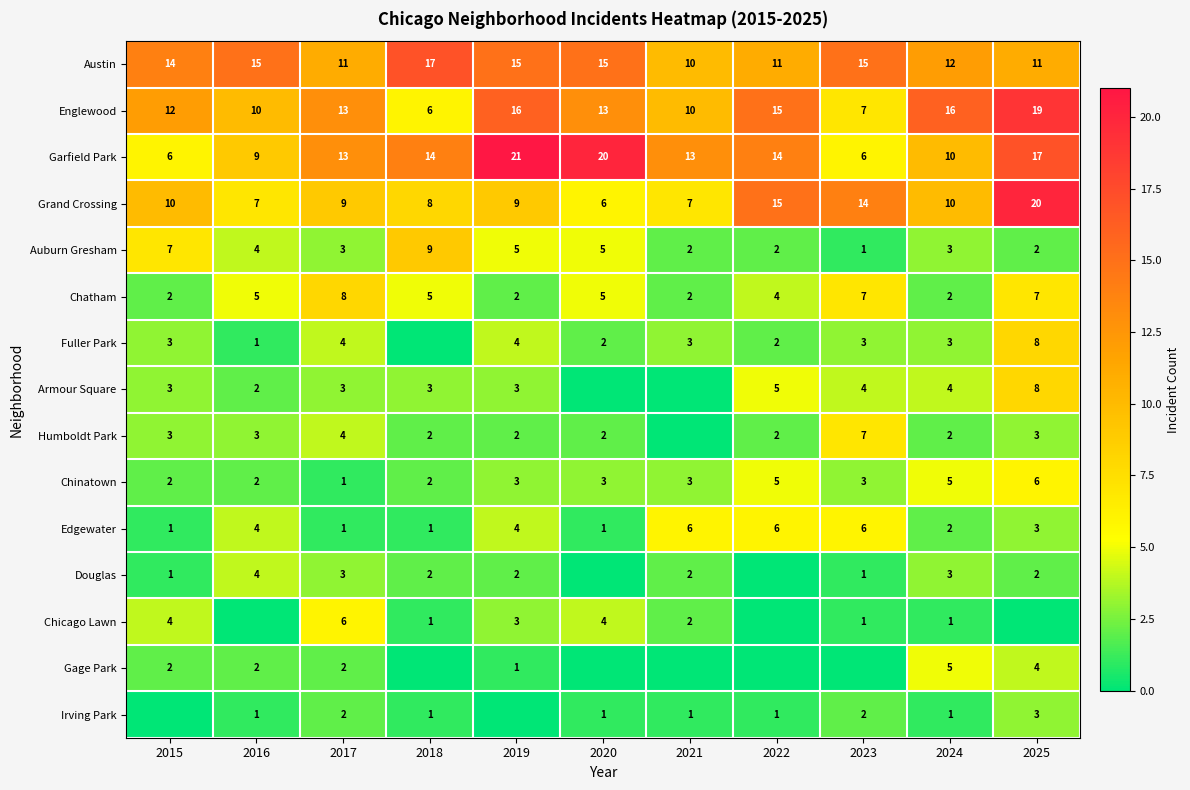

The Chinatown series shows 2 at 2019. True or false?

False